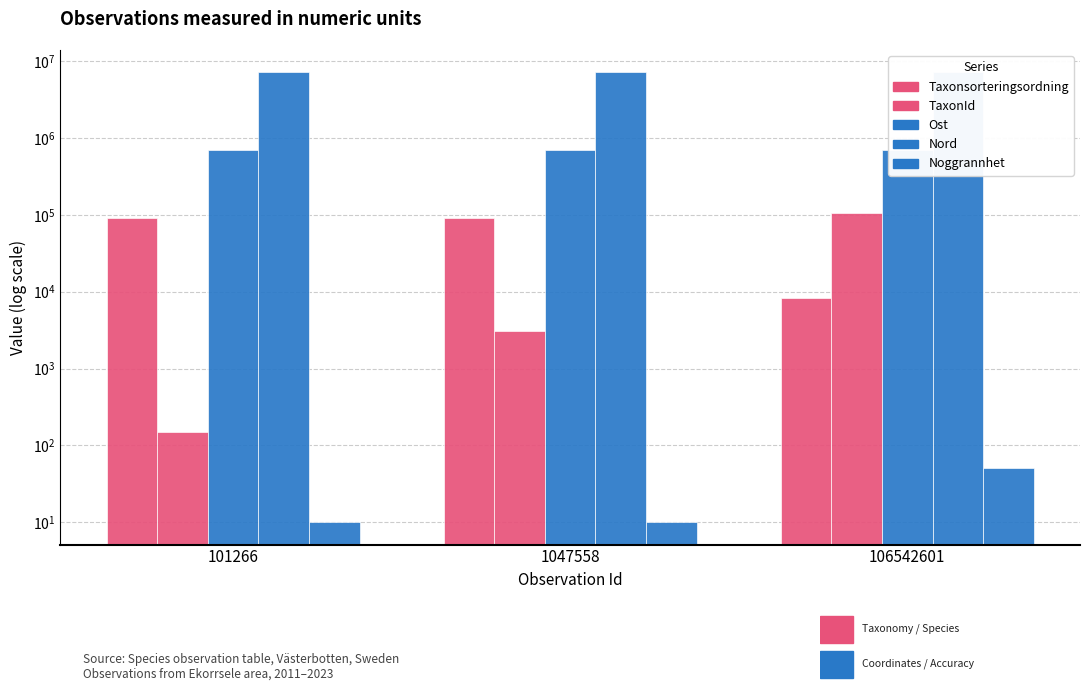

What is the value of the Noggrannhet bar at the 2nd from the left?

10